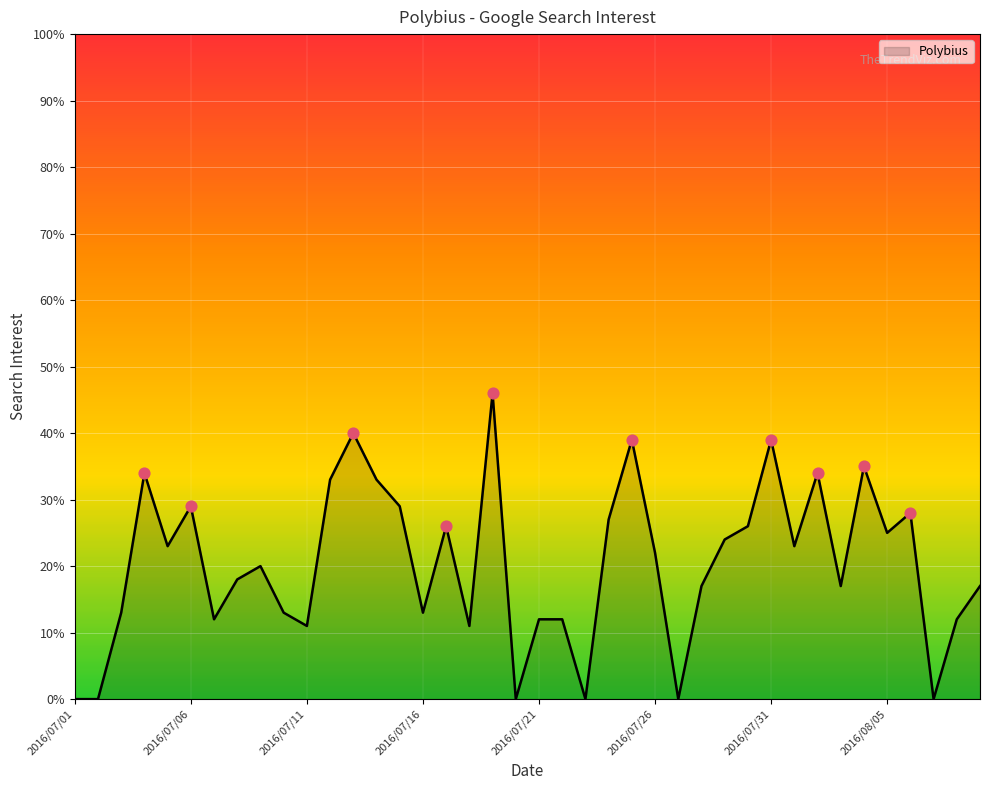

What is the greatest value displayed?

46